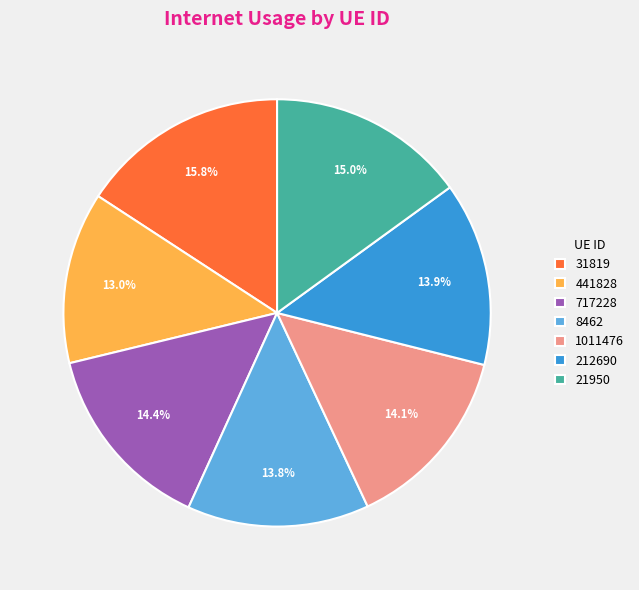

What portion of the pie excludes 31819?

84.2%